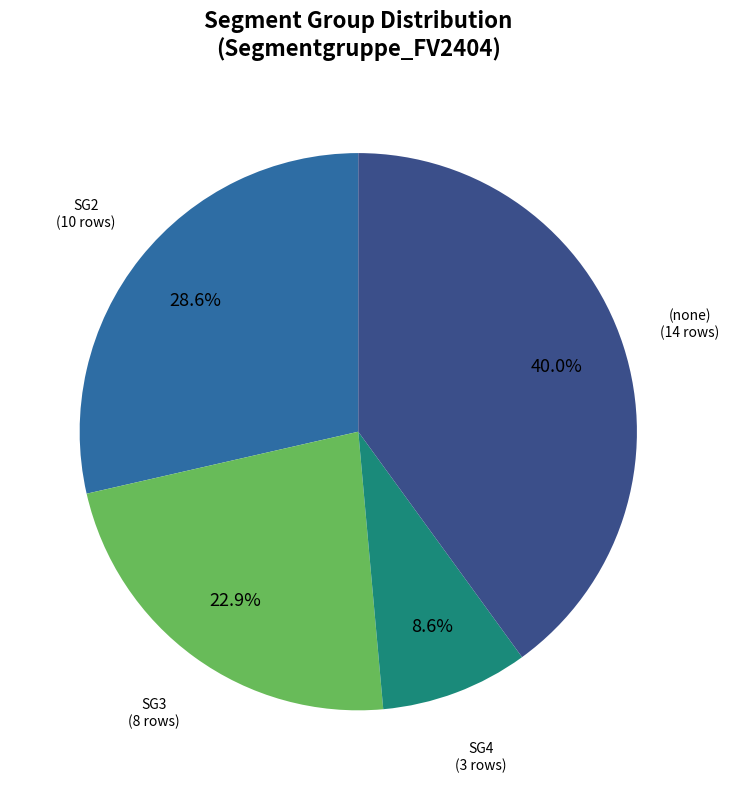

What is the ratio of the value at SG2 to the value at SG3?

1.2